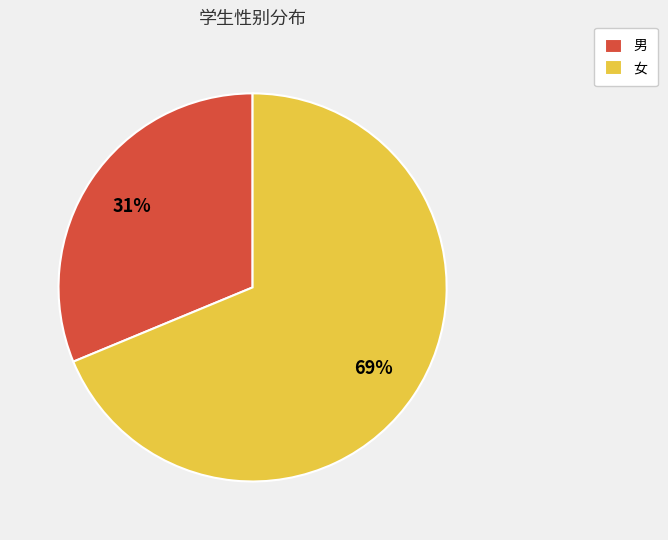

Do 女 and 男 together represent more than half of the pie?

Yes